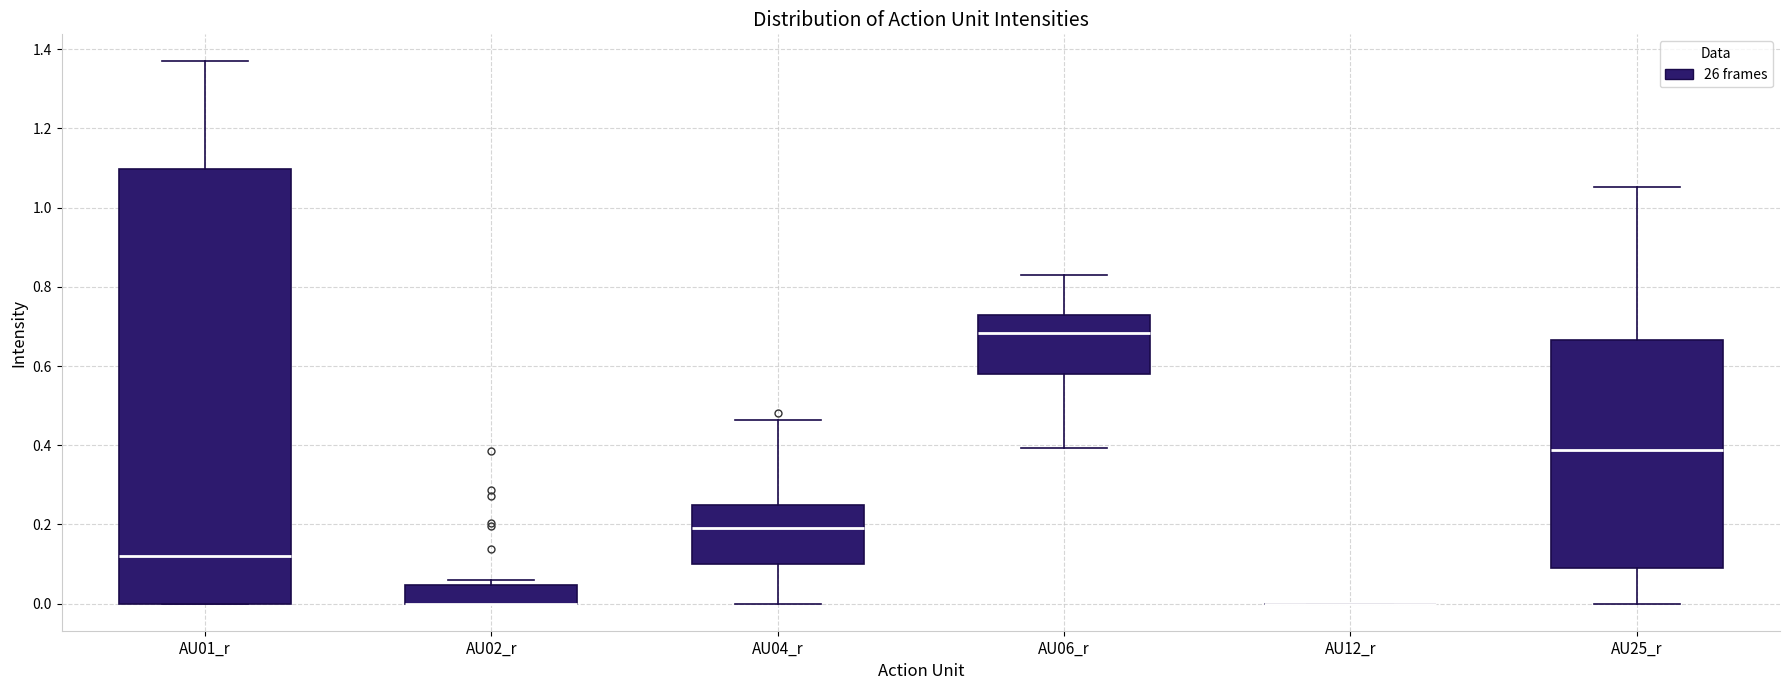

Reading left to right, transcribe this box plot: for each box, give where its median line is, the range the box spans, and where its two whiskers end, as read against the y-axis. The values are not printed on the chart, so give them approximately, as read against the axis.

AU01_r: median 0.12, box 0.00 to 1.10, whiskers 0.00 to 1.36
AU02_r: median 0.00 (drawn on the box's lower edge), box 0.00 to 0.04, whiskers 0.00 to 0.06
AU04_r: median 0.20, box 0.10 to 0.24, whiskers 0.00 to 0.46
AU06_r: median 0.68, box 0.58 to 0.72, whiskers 0.40 to 0.82
AU12_r: box collapsed to a line at 0.00, whiskers 0.00 to 0.00
AU25_r: median 0.38, box 0.10 to 0.66, whiskers 0.00 to 1.06